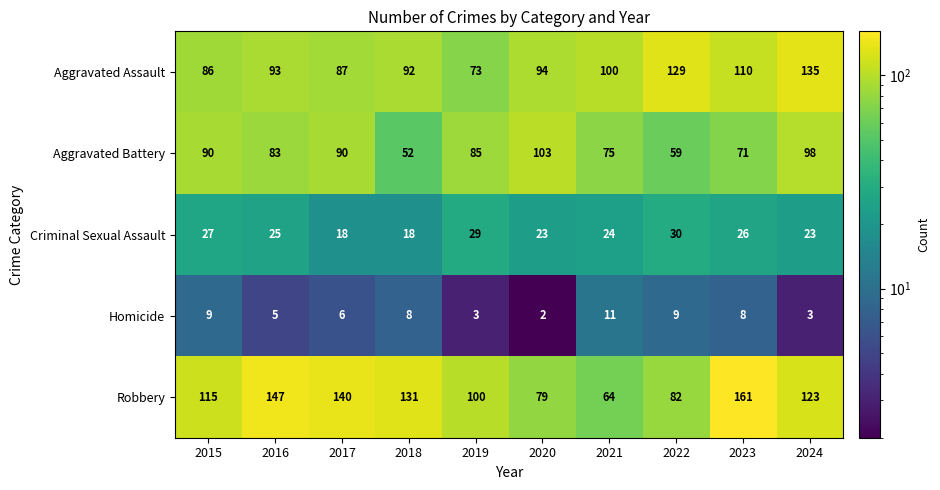

Which label corresponds to the smallest value in the chart?

2020